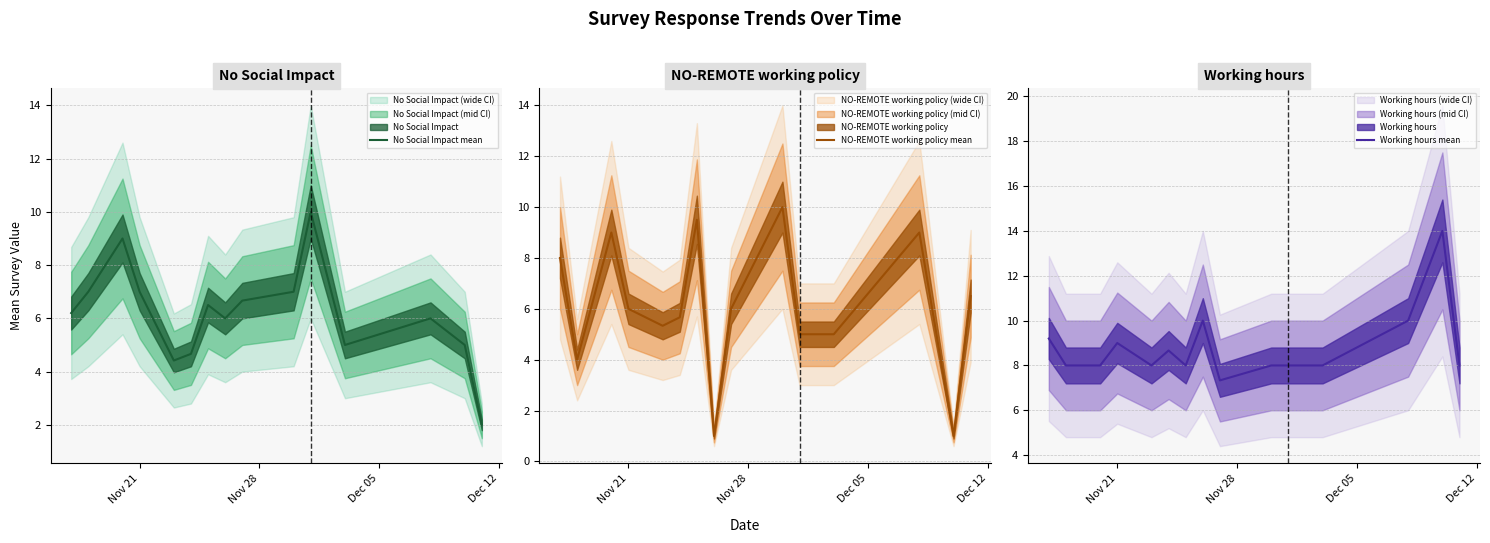

What is the minimum value for Working hours mean?

7.3